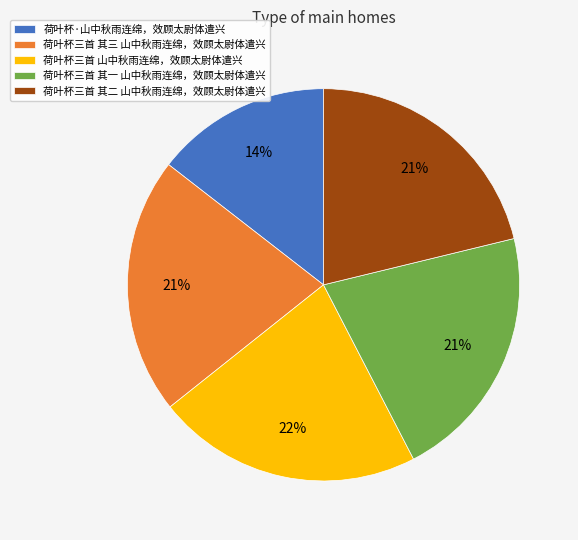

Approximately how many times larger is the value at 荷叶杯·山中秋雨连绵，效顾太尉体遣兴 compared to 荷叶杯三首 其三 山中秋雨连绵，效顾太尉体遣兴?

0.7